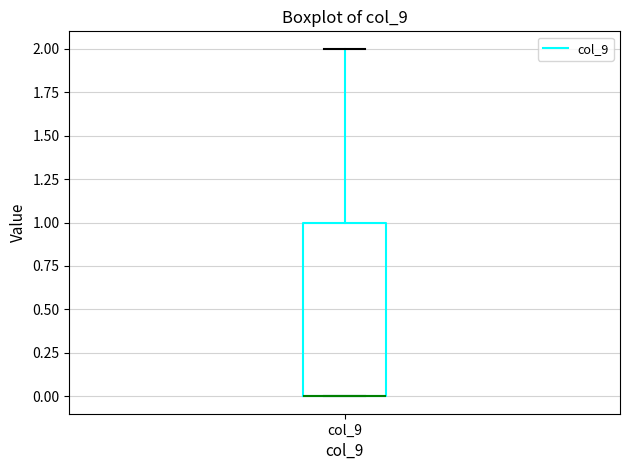

Where does the upper whisker of the box for col_9 end on the y-axis? The values are not printed on the chart, so give them approximately, as read against the axis.

2